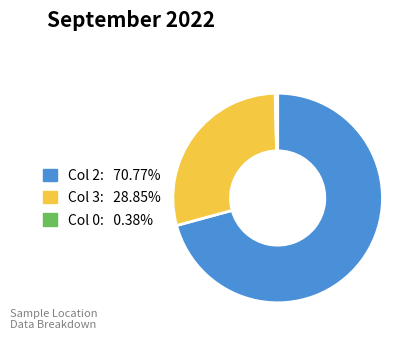

Is there any slice that represents more than half of the pie?

Yes